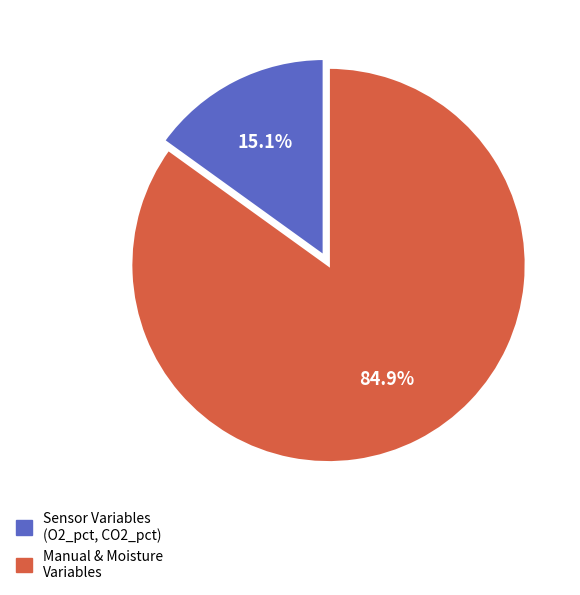

Is there a majority slice in this chart?

Yes